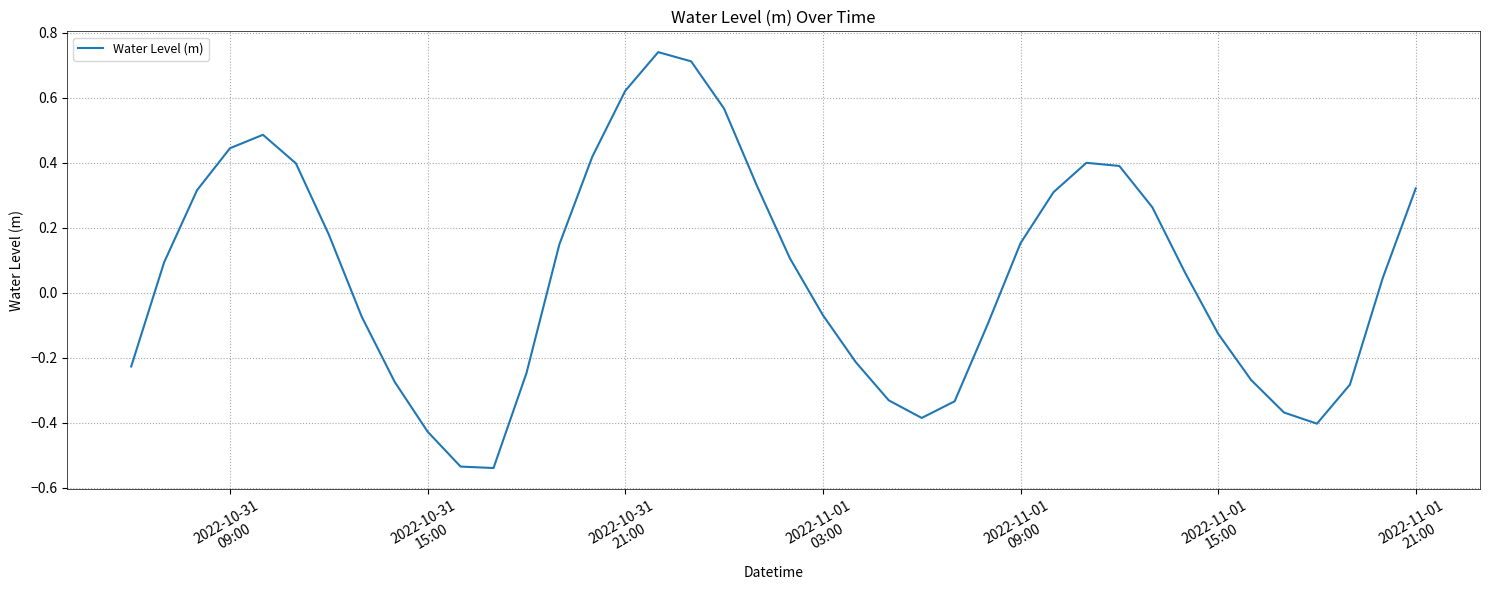

What is the difference between the maximum and minimum values?

1.3